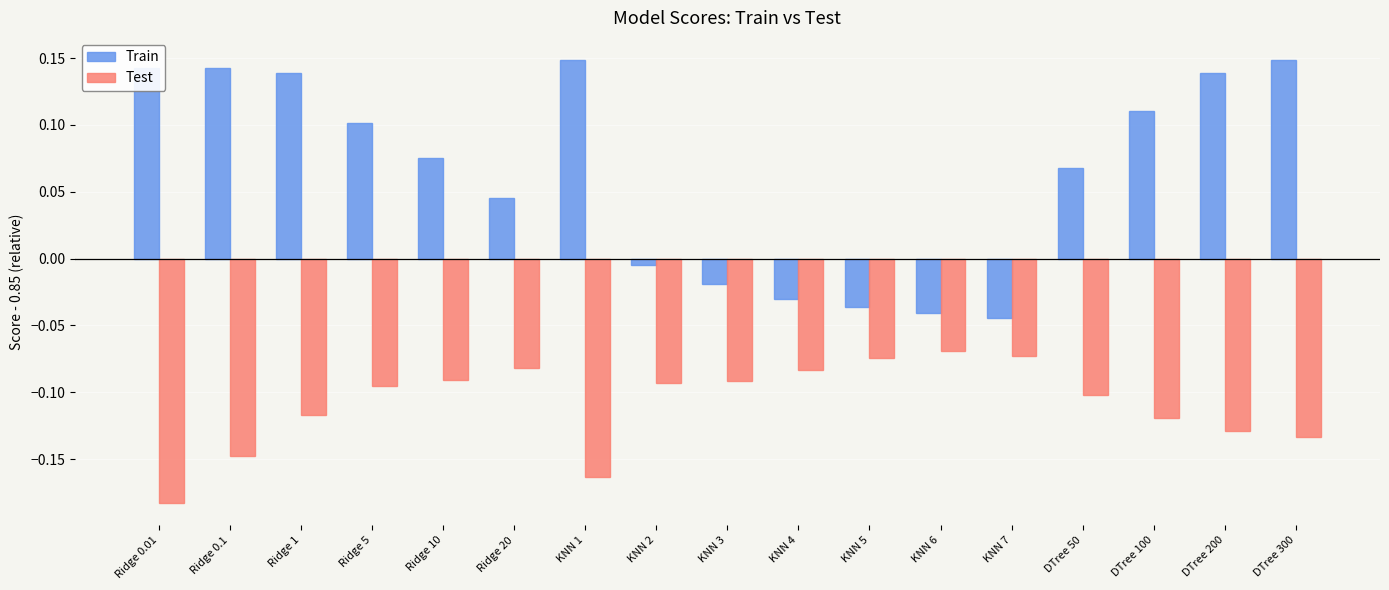

Which label corresponds to the smallest value in the chart?

Ridge 0.01